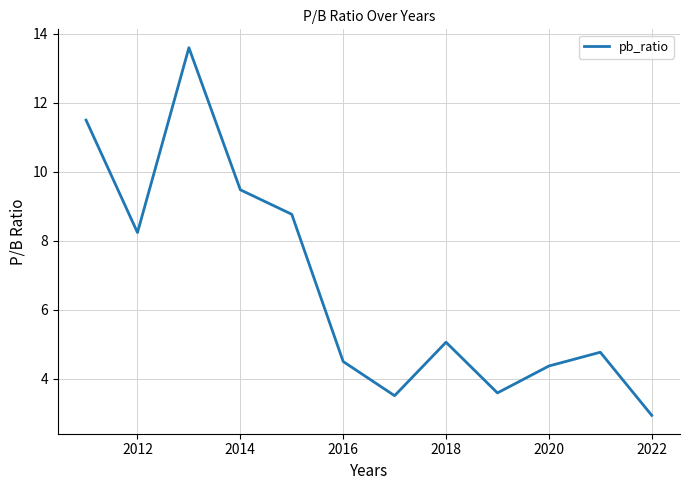

What is the maximum value shown in the chart?

13.6